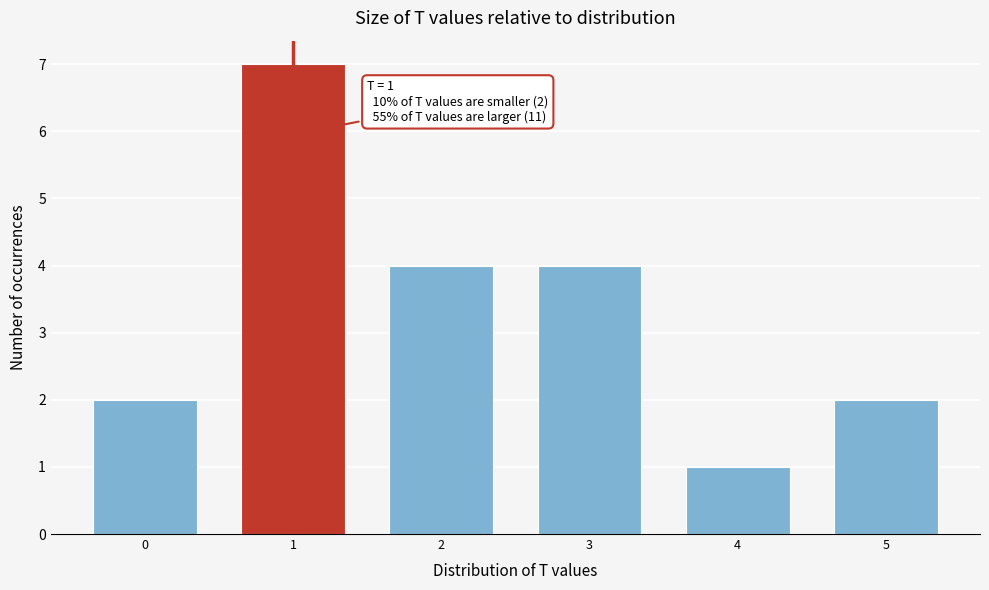

Which range on the x-axis has the tallest bar?

0.5 to 1.5